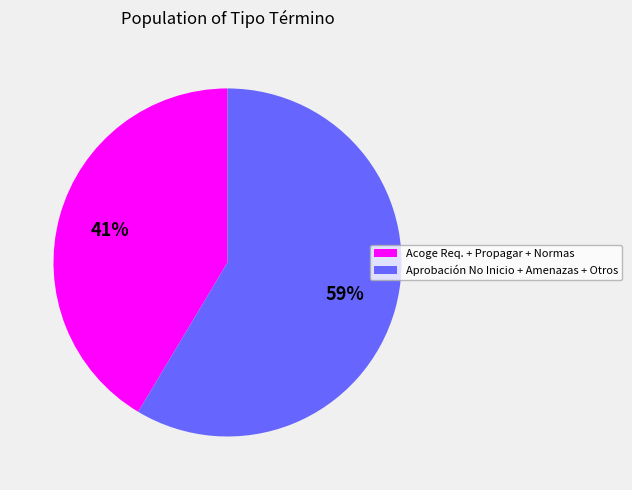

How many segments does this pie chart have?

2